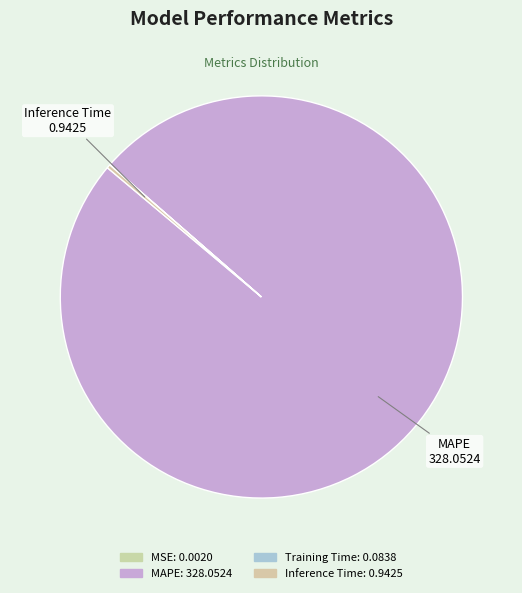

To the nearest percent, what is the difference between the largest and smallest slice percentages?

100%